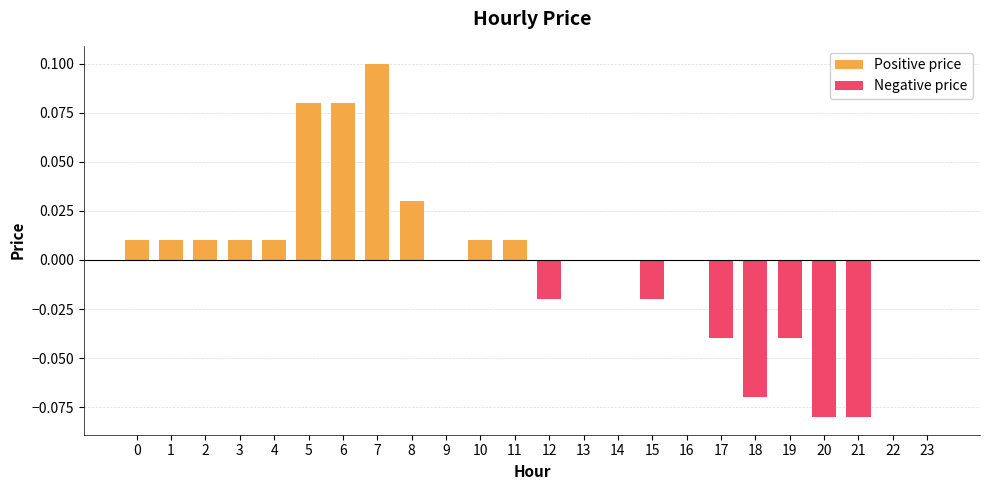

Rank the categories by value from highest to lowest.

7, 5, 6, 8, 0, 1, 2, 3, 4, 10, 11, 9, 13, 14, 16, 22, 23, 12, 15, 17, 19, 18, 20, 21